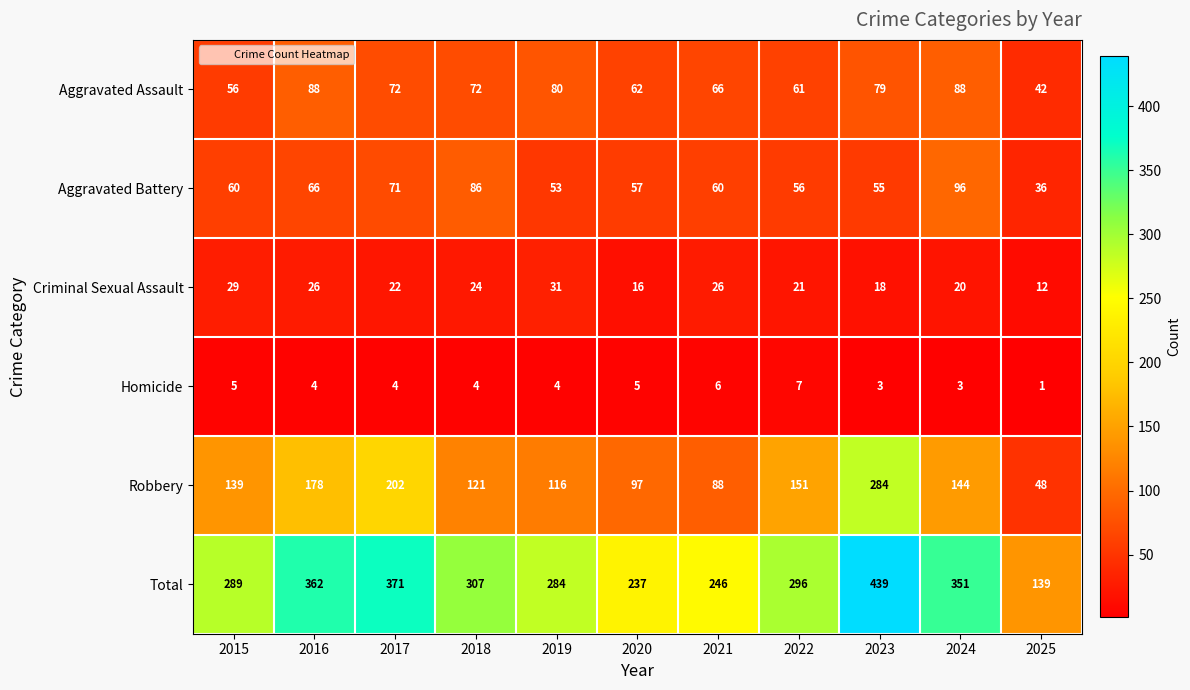

What is the difference between the Aggravated Battery values at 2018 and 2024?

10